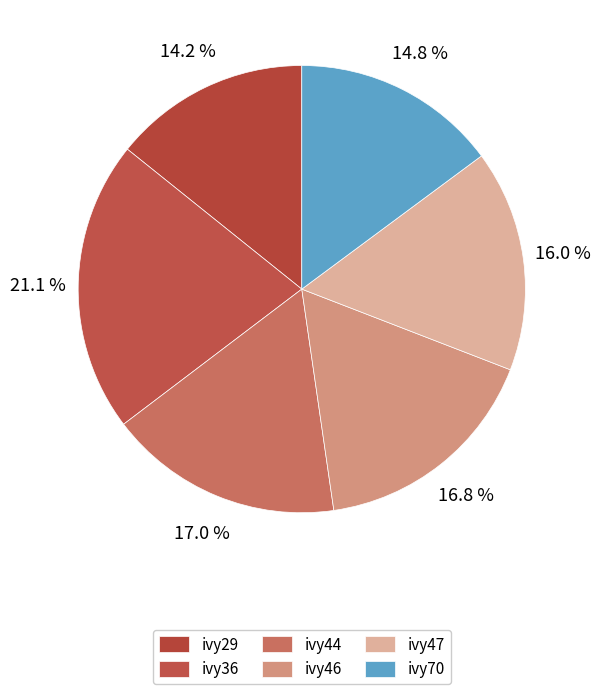

How many slices are in this pie chart?

6